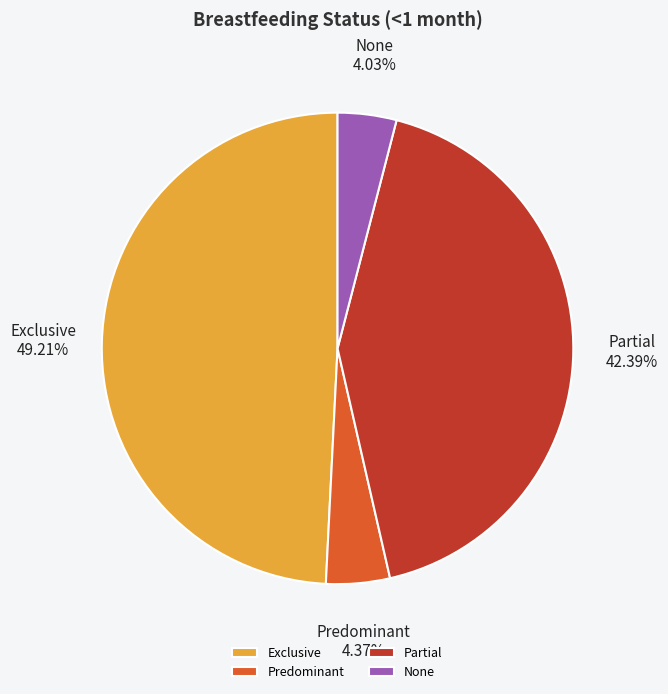

To the nearest percent, what is the combined percentage of Predominant and Exclusive?

54%